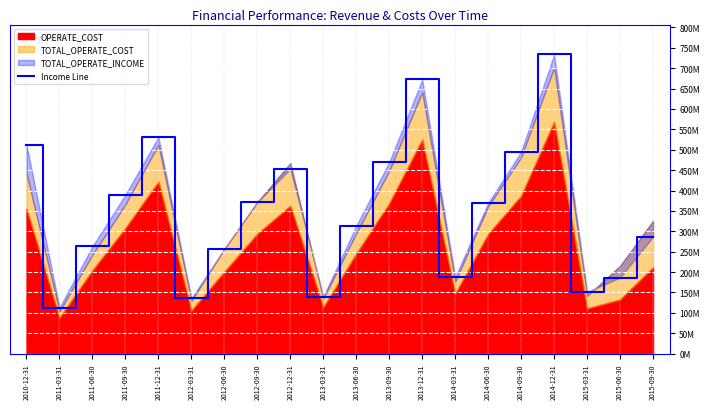

Which label corresponds to the smallest value in the chart?

2011-03-31